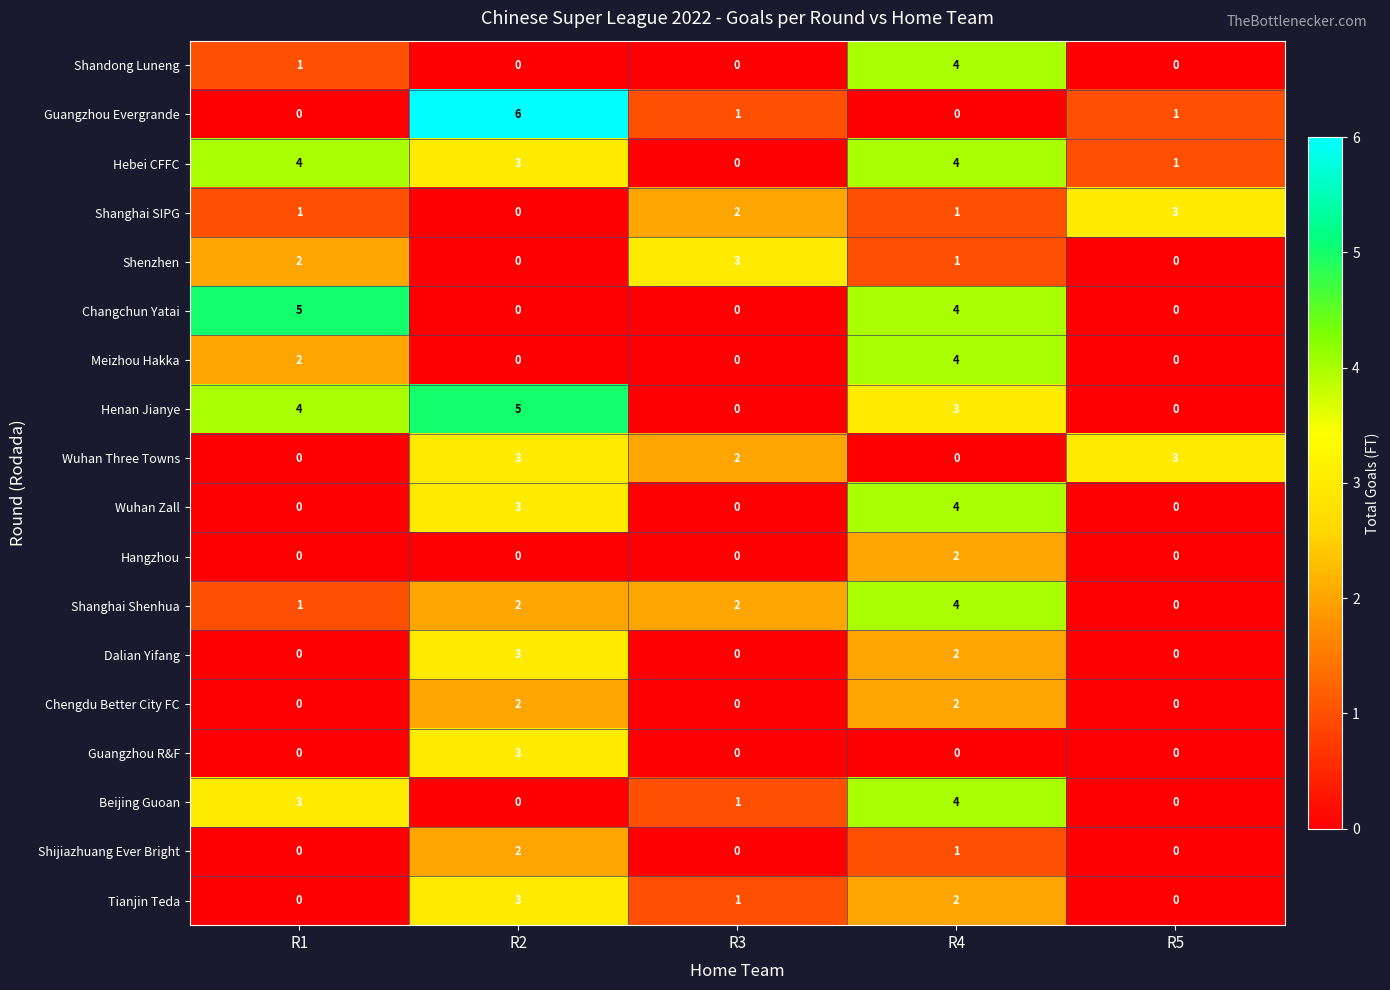

What is the difference between the maximum and minimum values in the Dalian Yifang series?

3